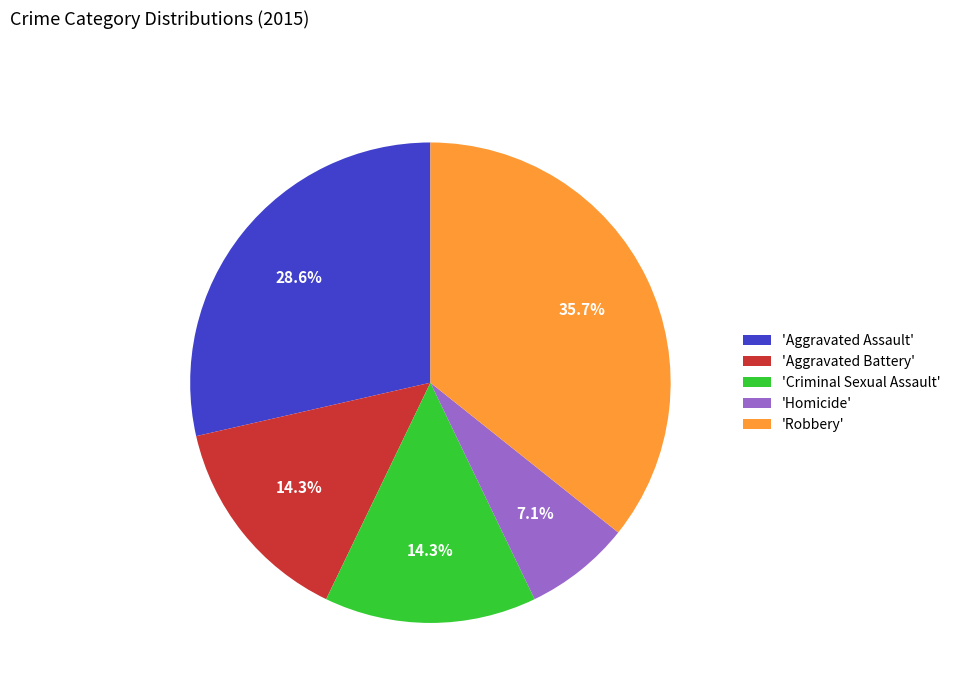

Does 'Criminal Sexual Assault' account for over 50% of the chart?

No